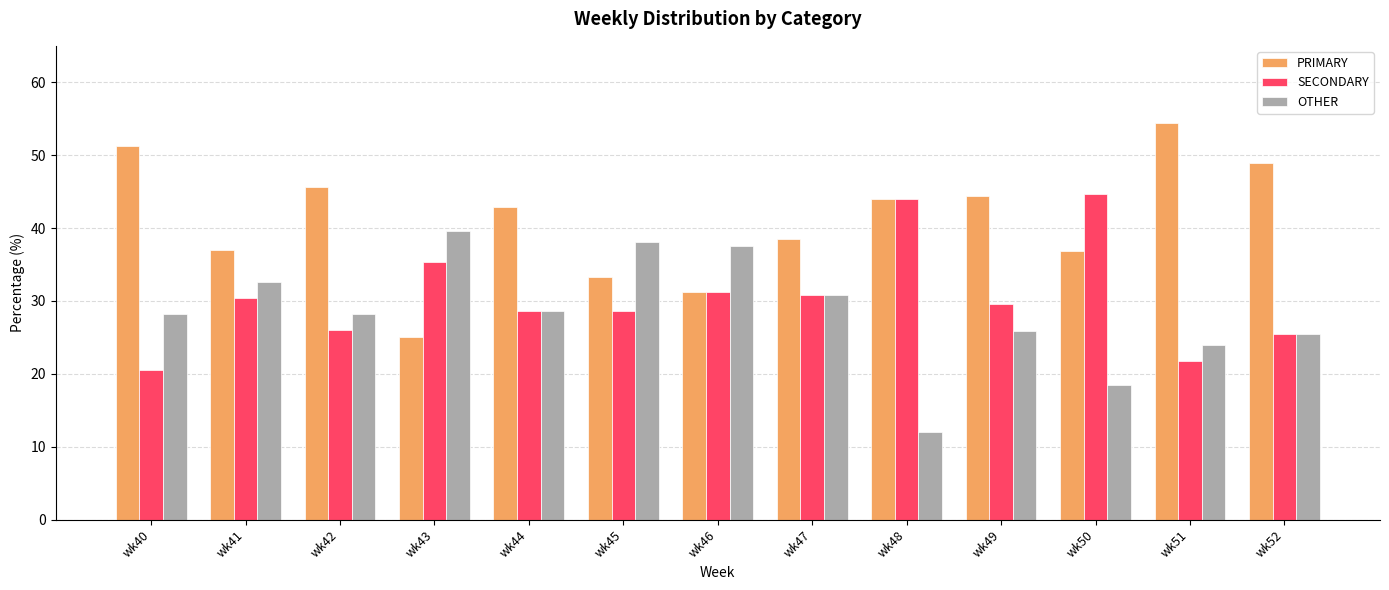

Does the chart contain stacked bars?

No